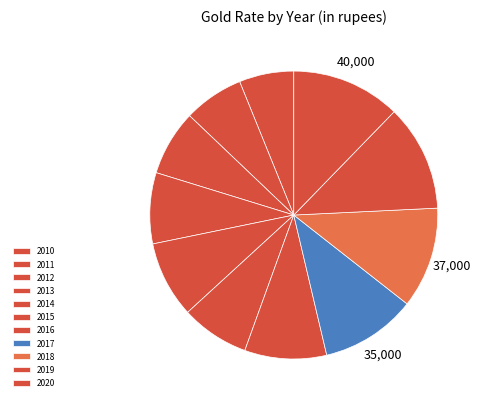

To the nearest percent, what is the difference between the 2016 and 2011 slice percentages?

2%